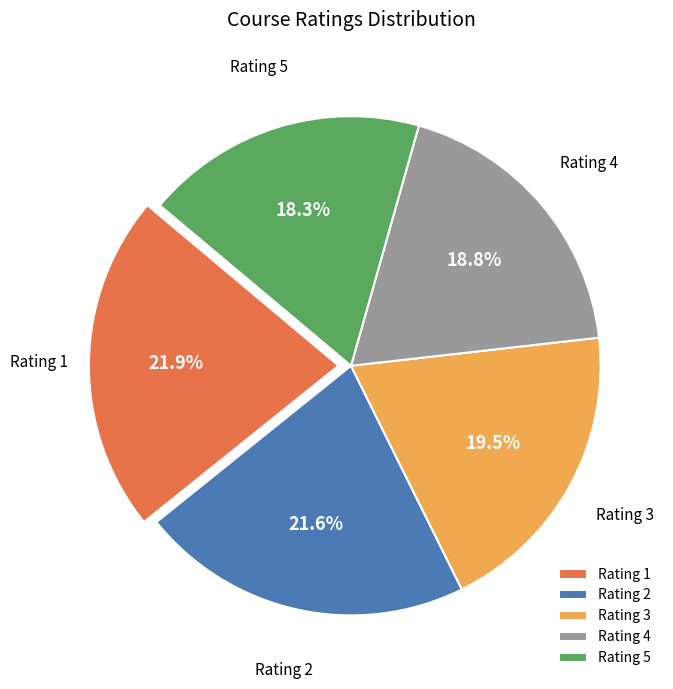

To the nearest percent, what is the difference between the largest and smallest slice percentages?

4%